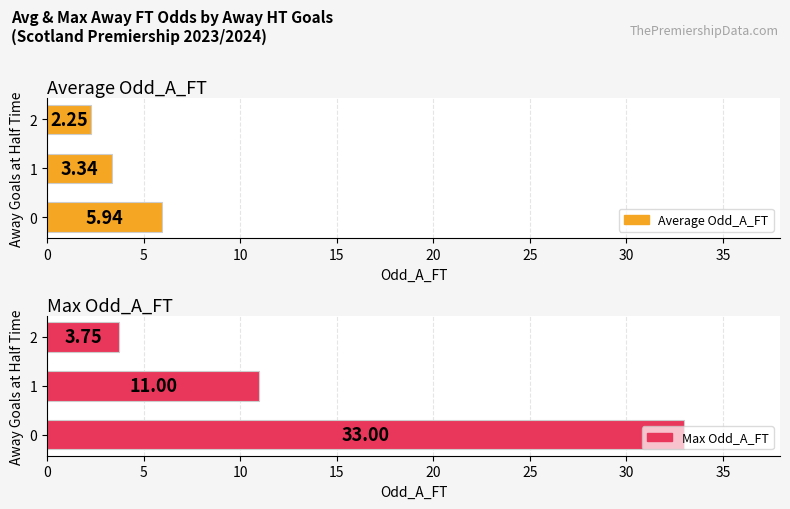

List the series in order of their overall mean, lowest first.

Average Odd_A_FT, Max Odd_A_FT